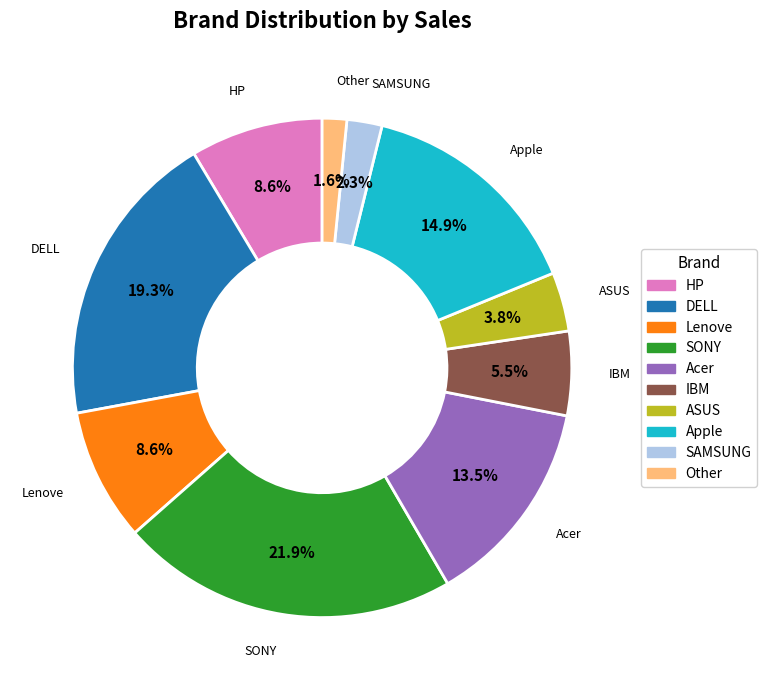

Which slice is the largest?

SONY